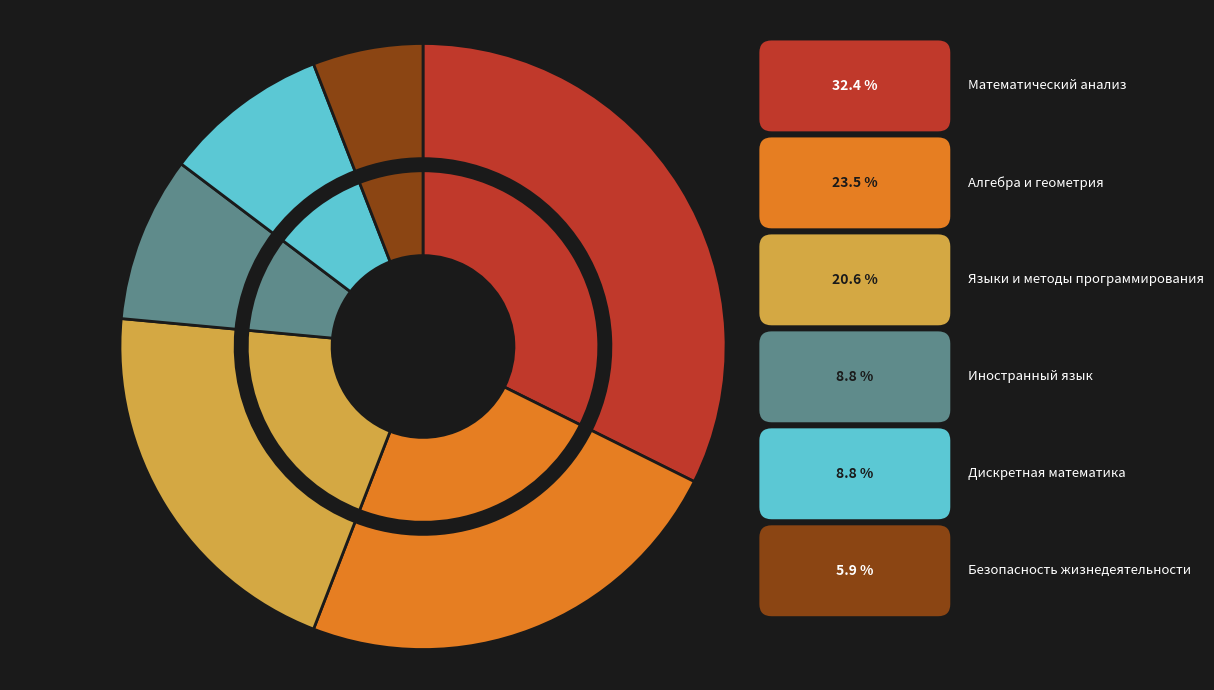

Which category has the smallest portion of the pie?

Безопасность жизнедеятельности